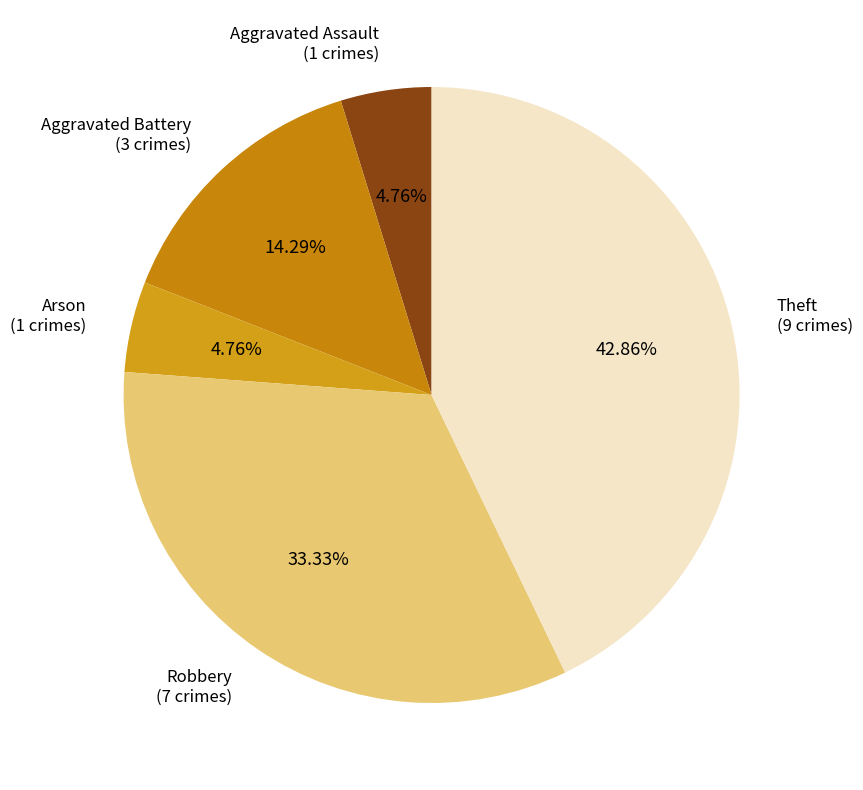

Count the number of slices in the pie.

5